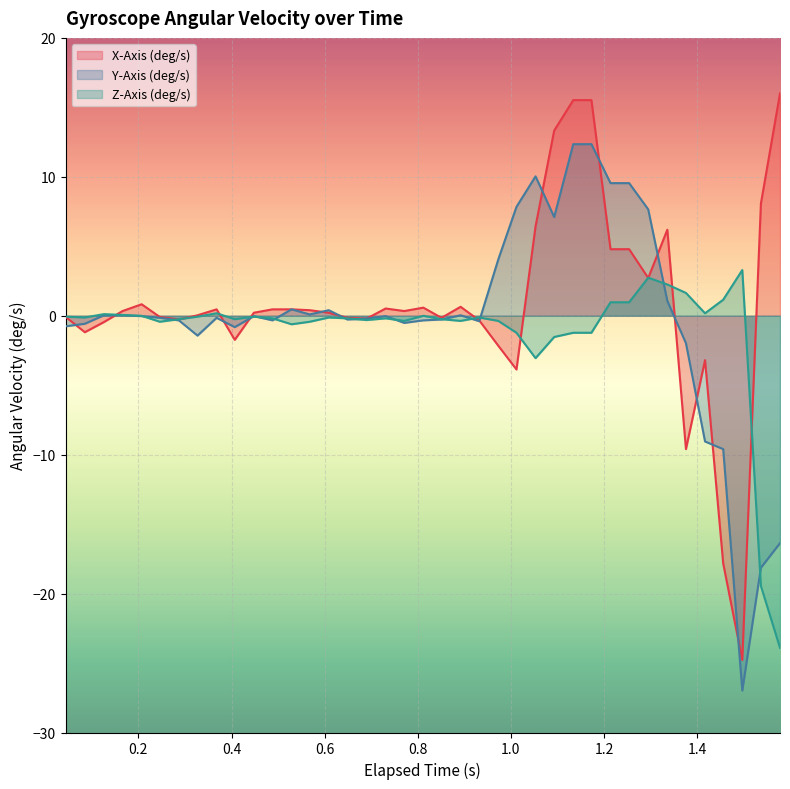

What is the lowest value of the Z-Axis (deg/s) series?

-23.9